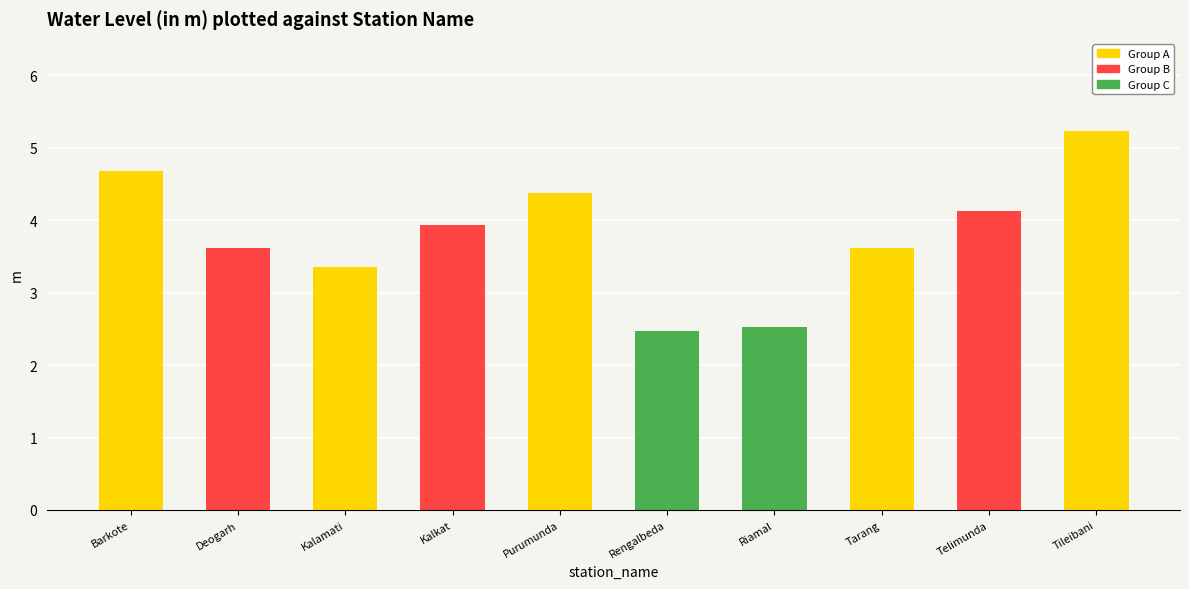

Rank the categories by value from highest to lowest.

Tileibani, Barkote, Purumunda, Telimunda, Kalkat, Deogarh, Tarang, Kalamati, Riamal, Rengalbeda